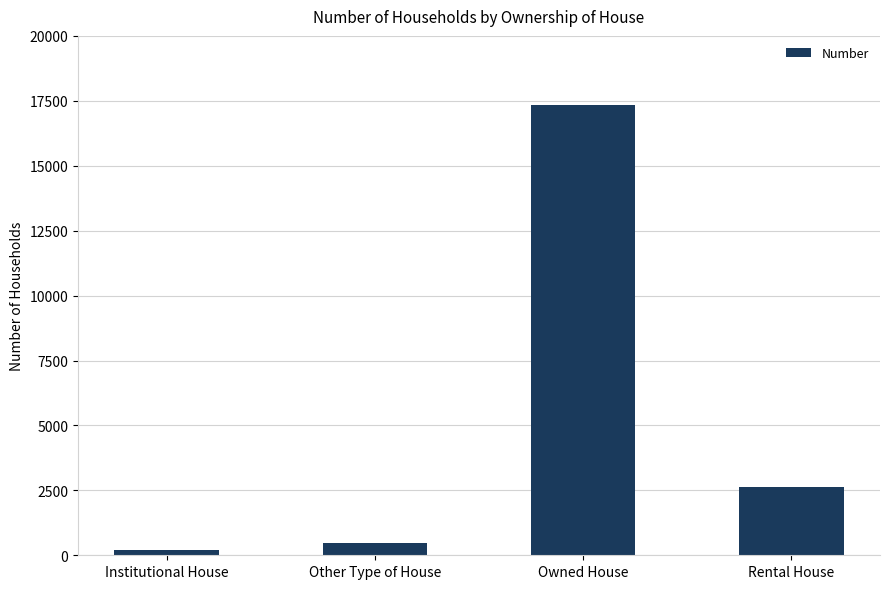

The value at Rental House is 2647. True or false?

True